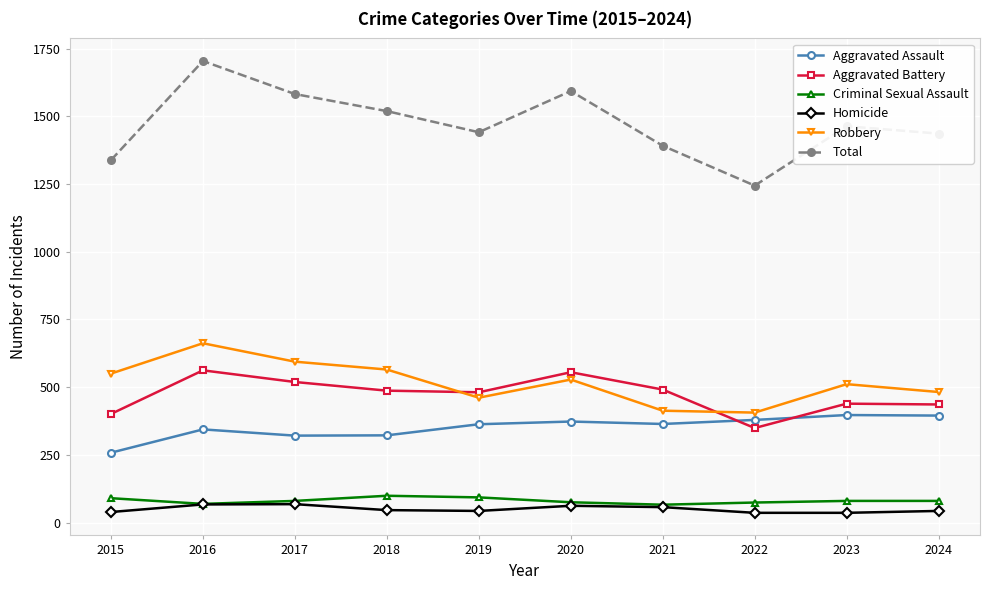

What is the spread (max minus min) of values at 2021?

1334